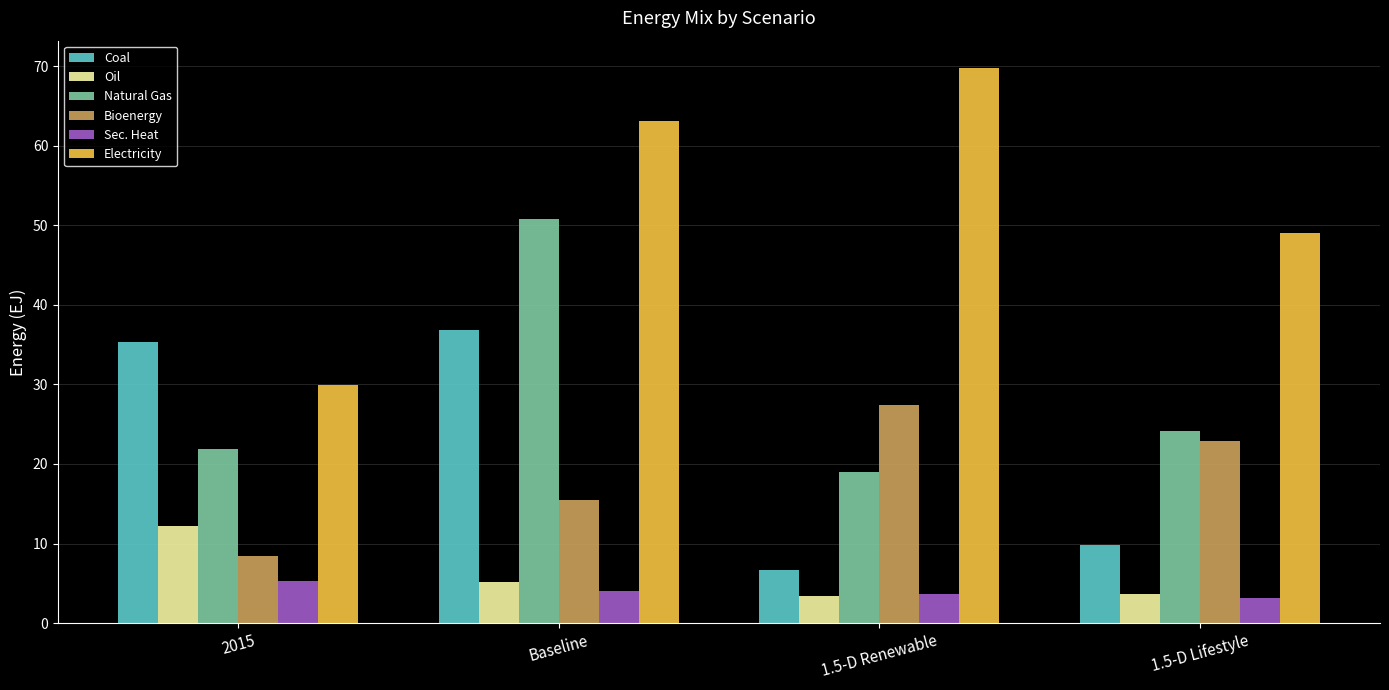

Which series has the largest range (max minus min)?

Electricity